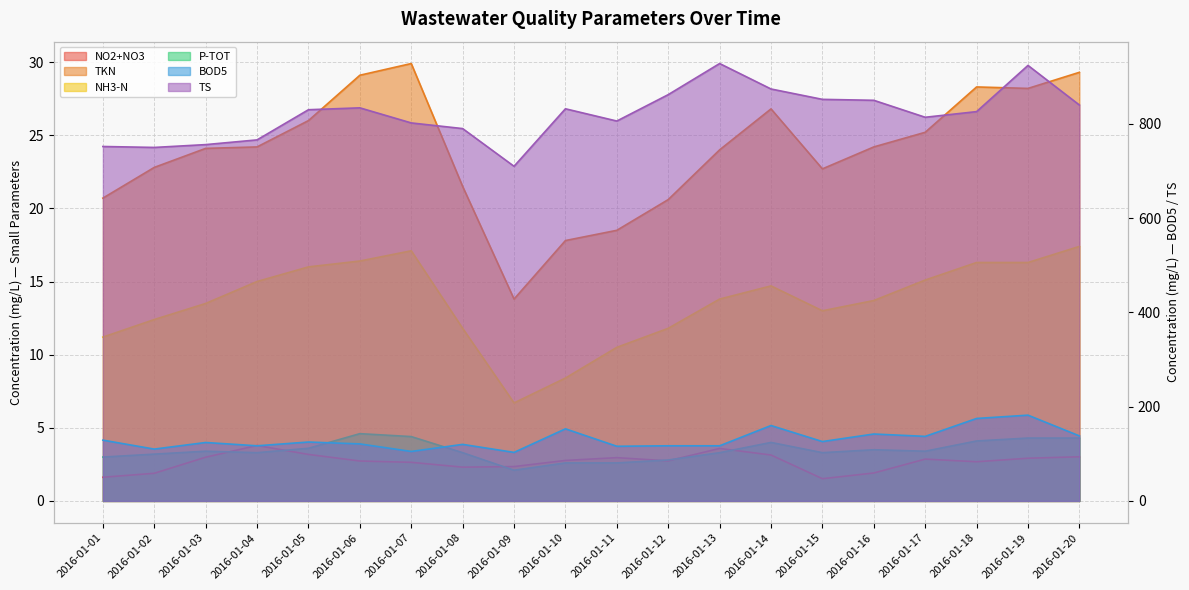

What is the difference between the maximum and second lowest values in the NH3-N series?

9.0